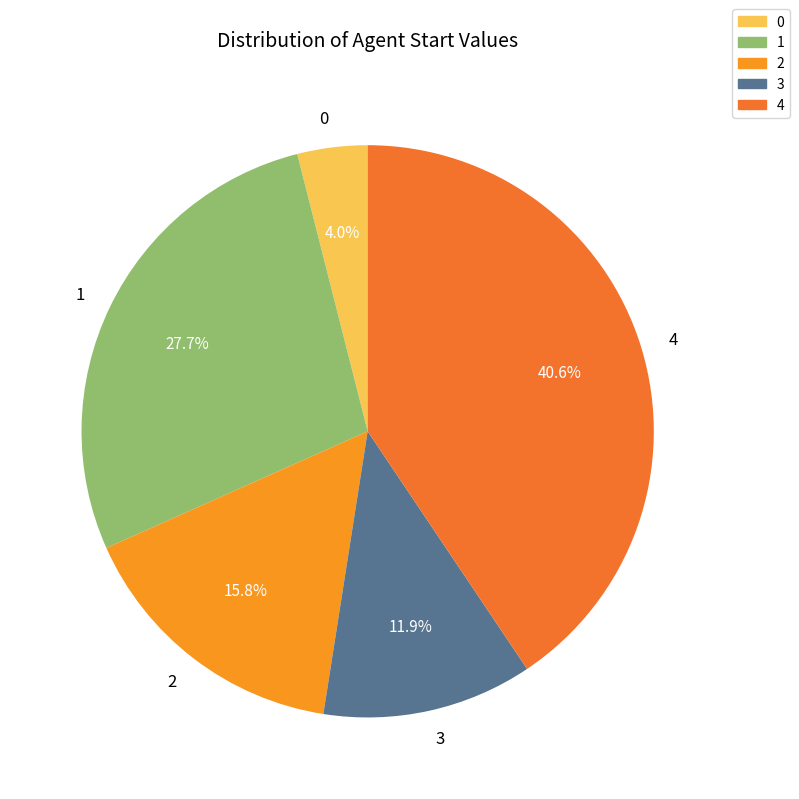

To the nearest percent, what percentage of the pie is 3?

12%